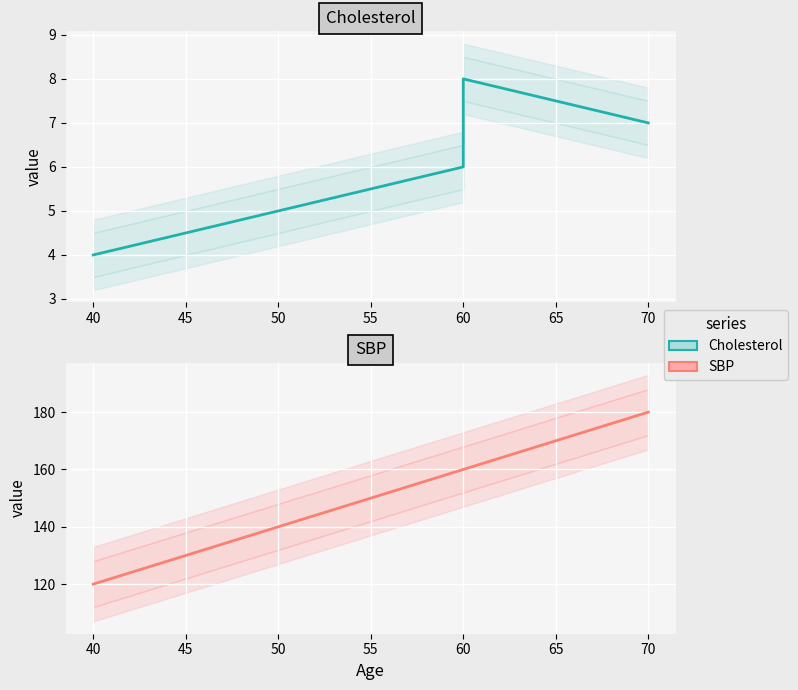

What is the difference between the maximum and second lowest values in the Cholesterol series?

3